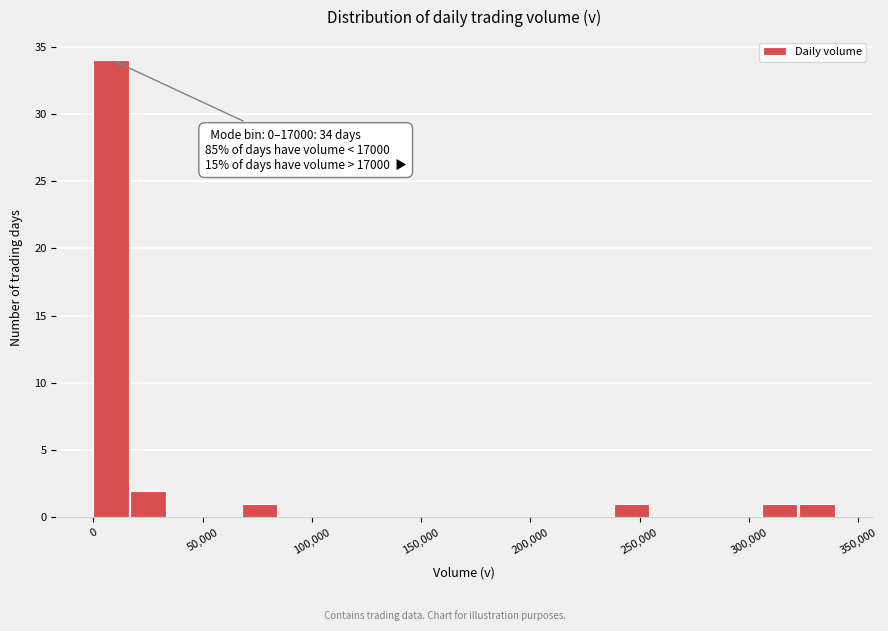

Read against the x-axis, roughly where is the centre of the tallest bar?

10000